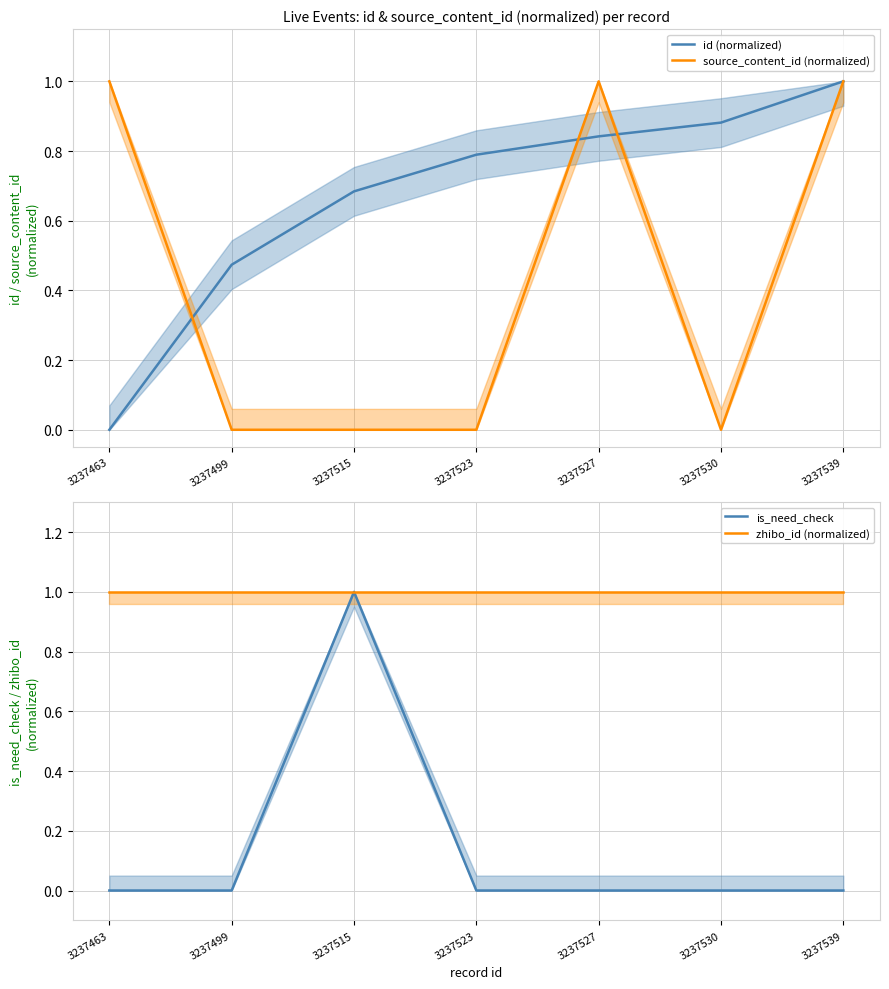

List the series in order of their overall mean, highest first.

zhibo_id (normalized), id (normalized), source_content_id (normalized), is_need_check